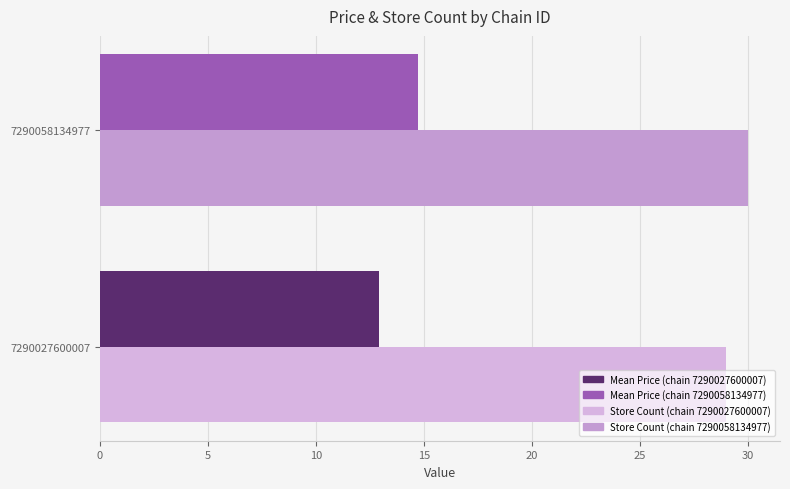

How many series are shown in this chart?

2